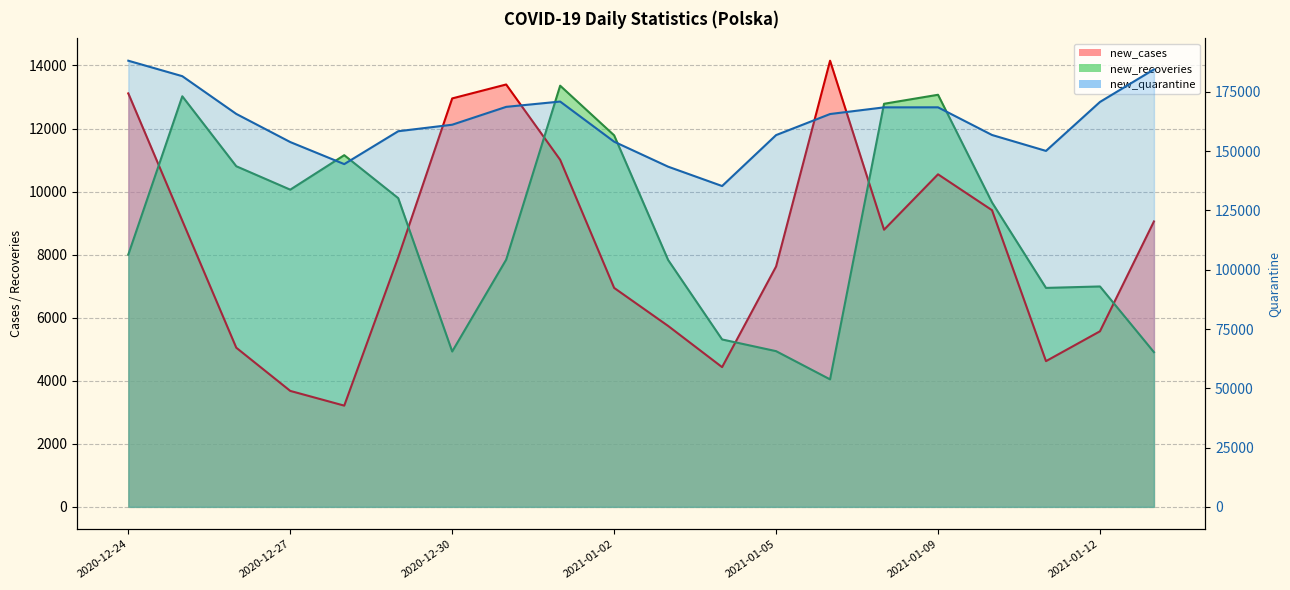

Where is new_quarantine nearest to the value 161728?

2020-12-30